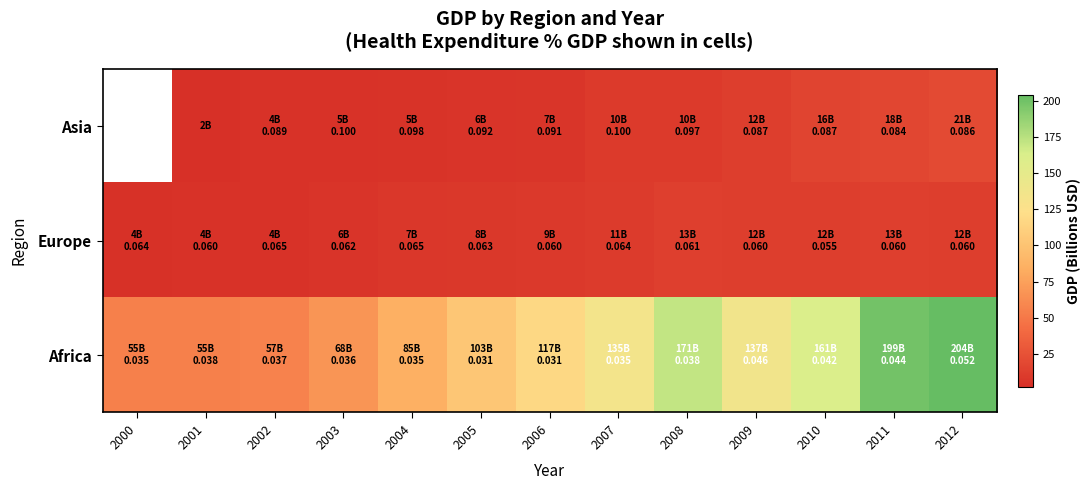

What is the total value across all series at 2009?

161.5